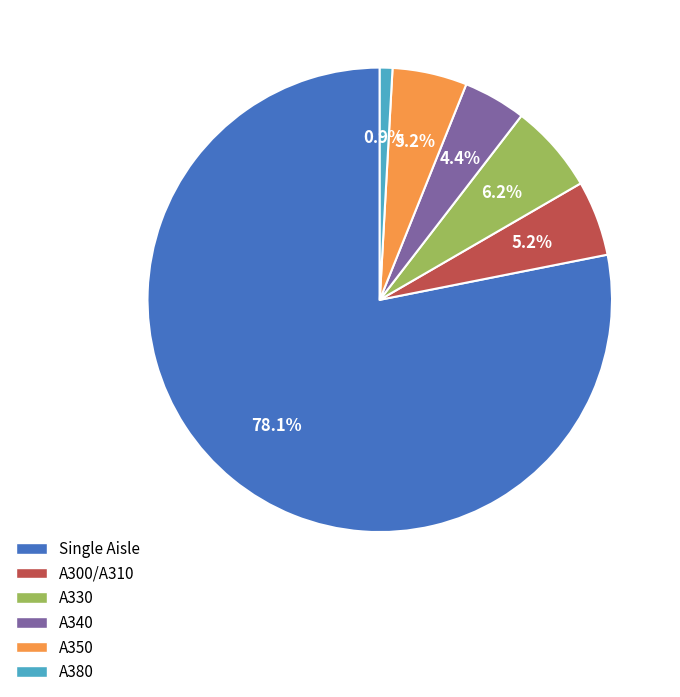

What is the smallest slice in the pie chart?

A380